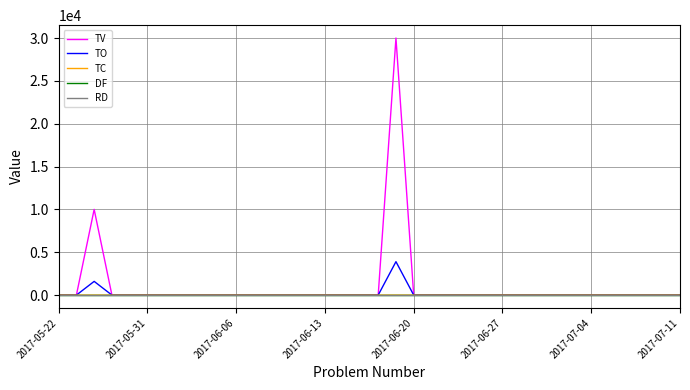

What is the difference between the maximum and minimum values in the TC series?

1